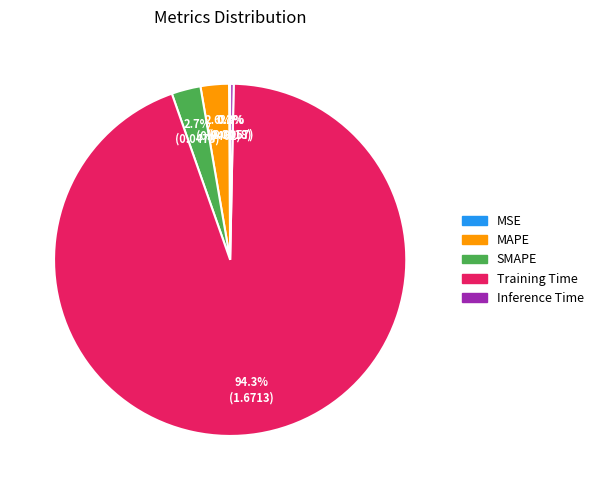

What is the largest slice in the pie chart?

Training Time